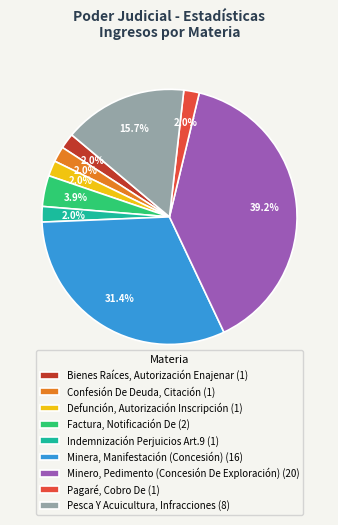

Is there a majority slice in this chart?

No